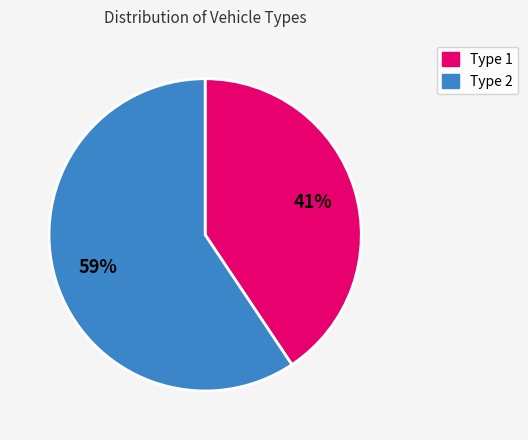

Which has a higher value, Type 1 or Type 2?

Type 2